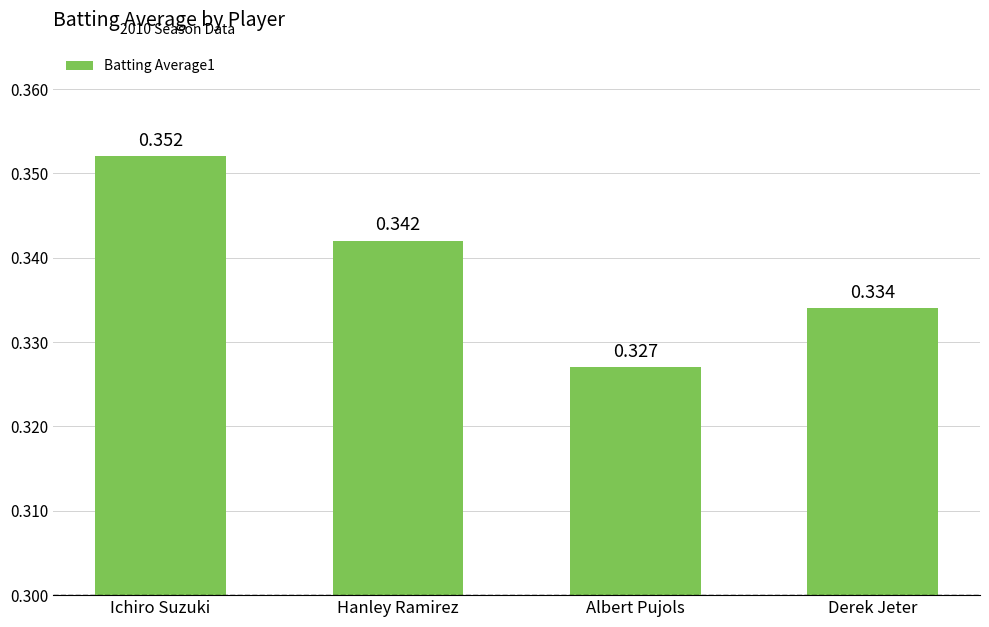

What is the label of the 4th bar from the right?

Ichiro Suzuki